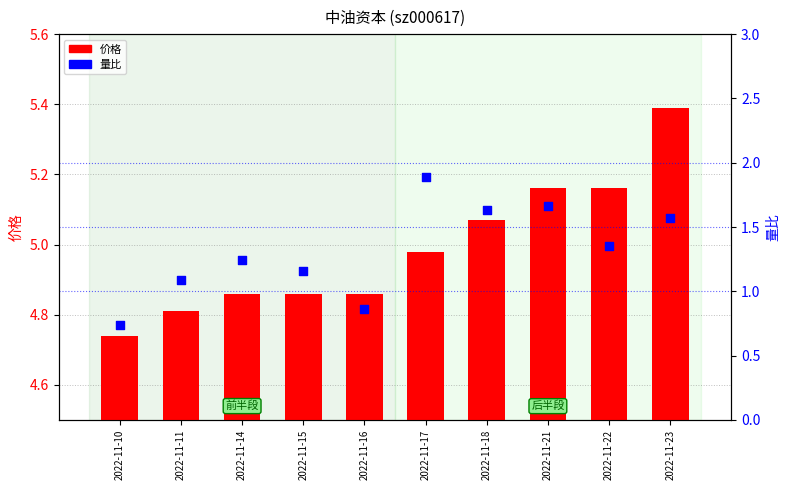

What are all the series names shown in the legend?

价格, 量比